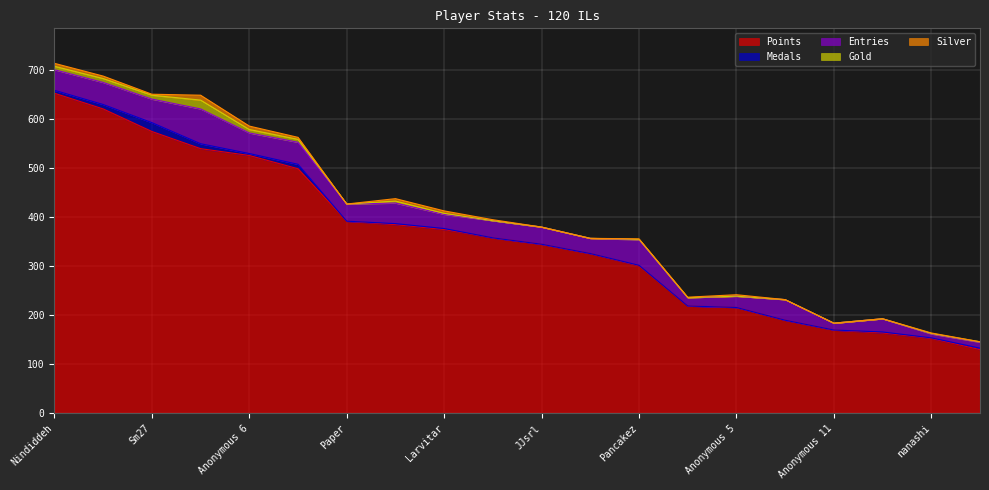

Which label corresponds to the smallest value in the chart?

Paper